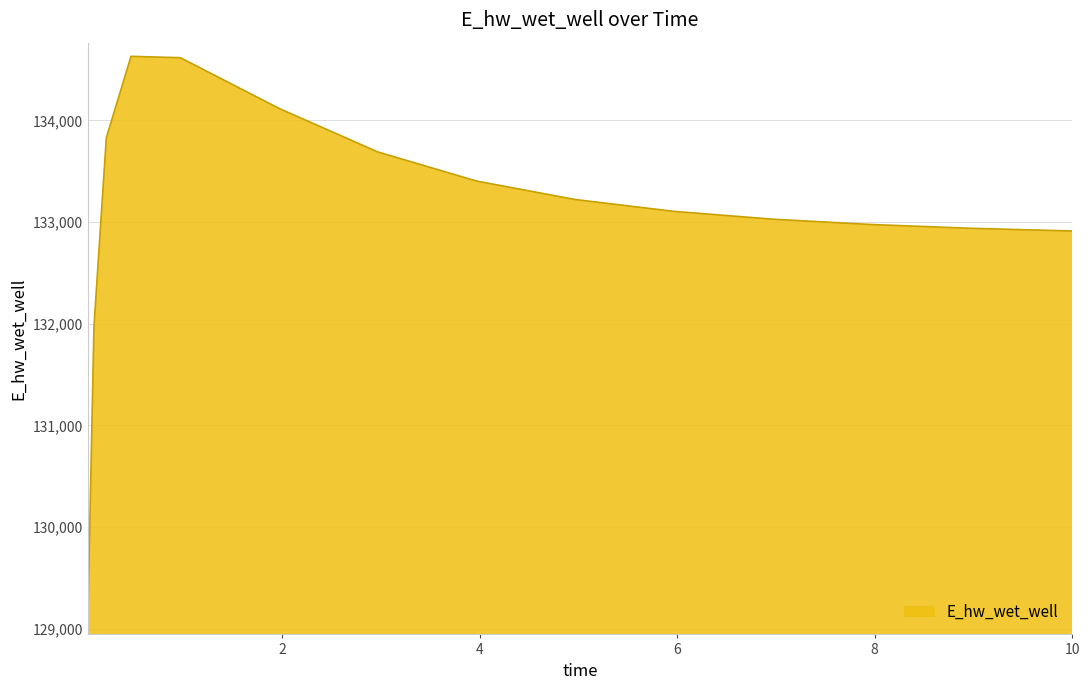

What is the difference between the maximum and minimum values?

5559.3